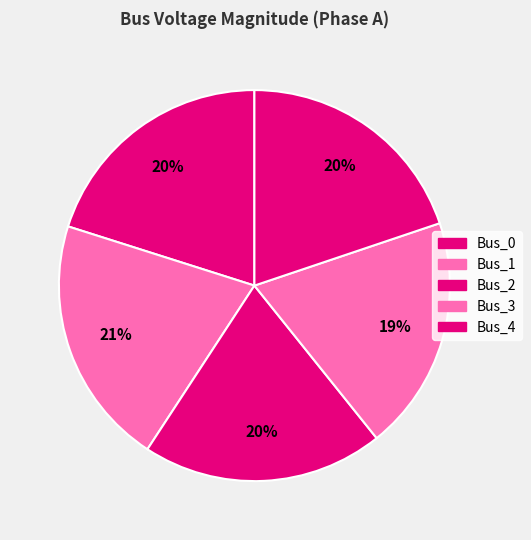

Is Bus_4 the majority of the pie?

No